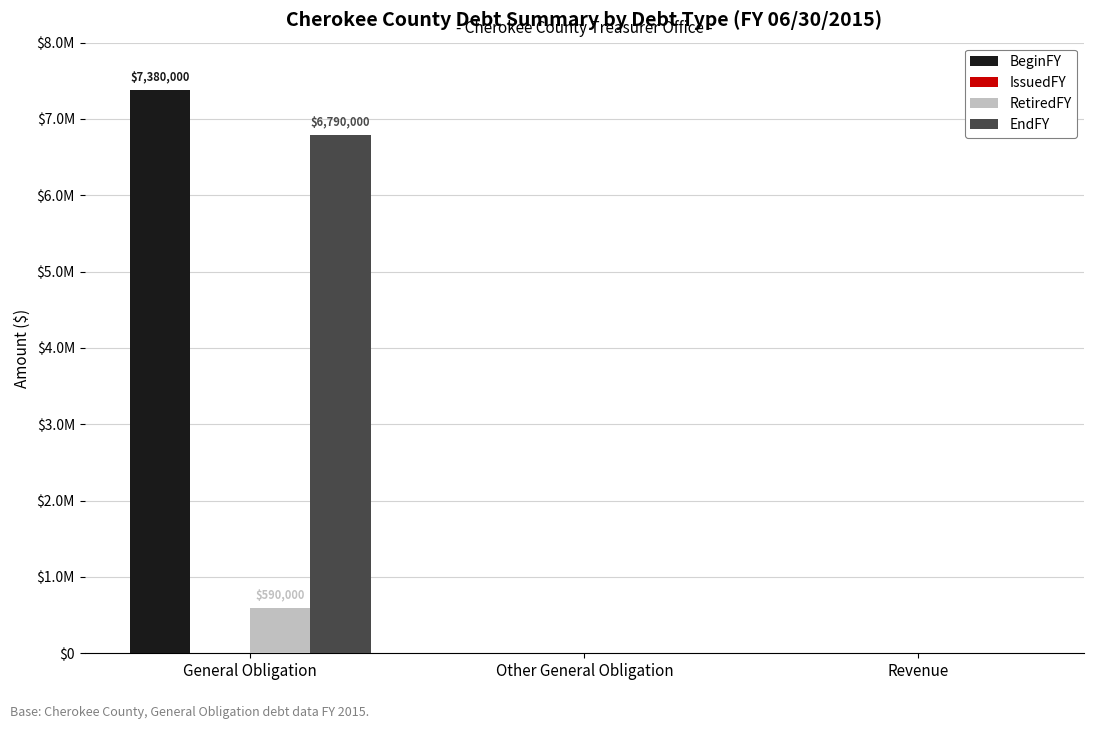

How many categories are shown in the chart?

3